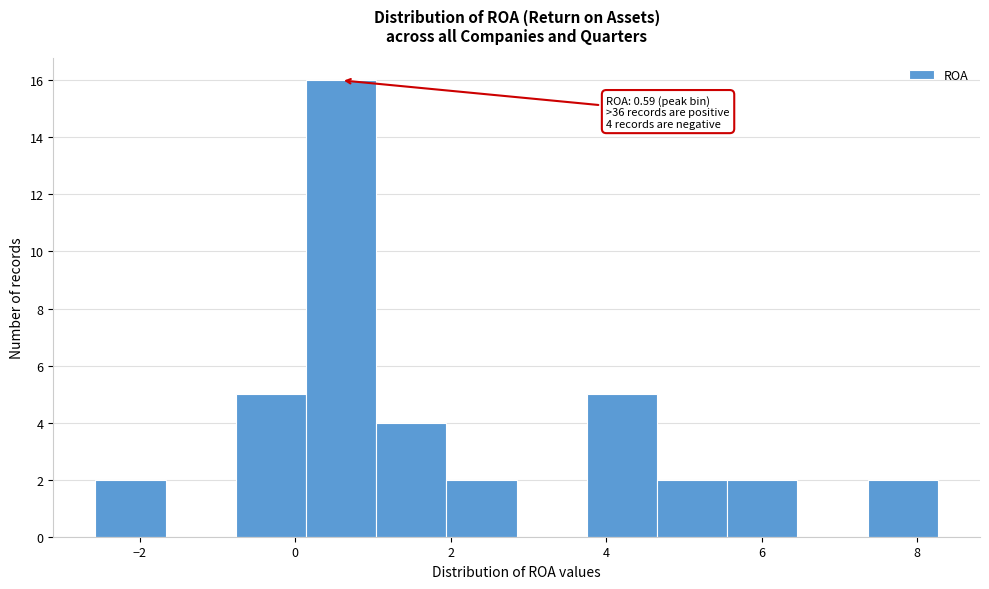

Over which range of the x-axis is the bar tallest?

0.2 to 1.0